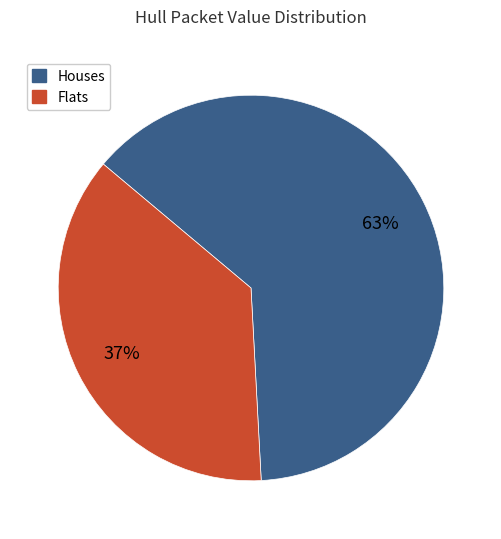

To the nearest percent, what is the difference between the largest and smallest slice percentages?

26%